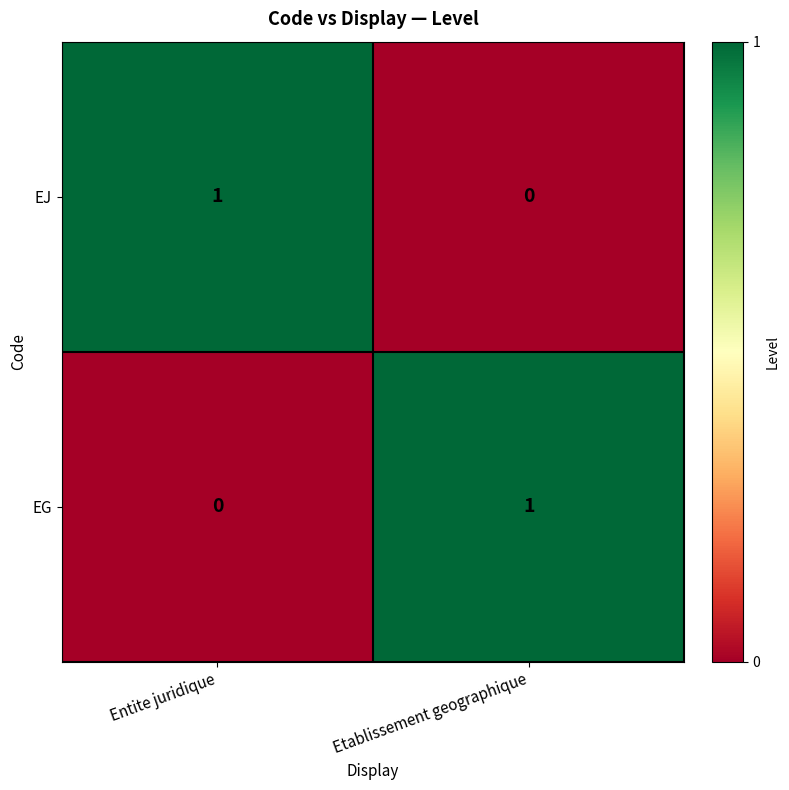

What is the total value across all series at Etablissement geographique?

1